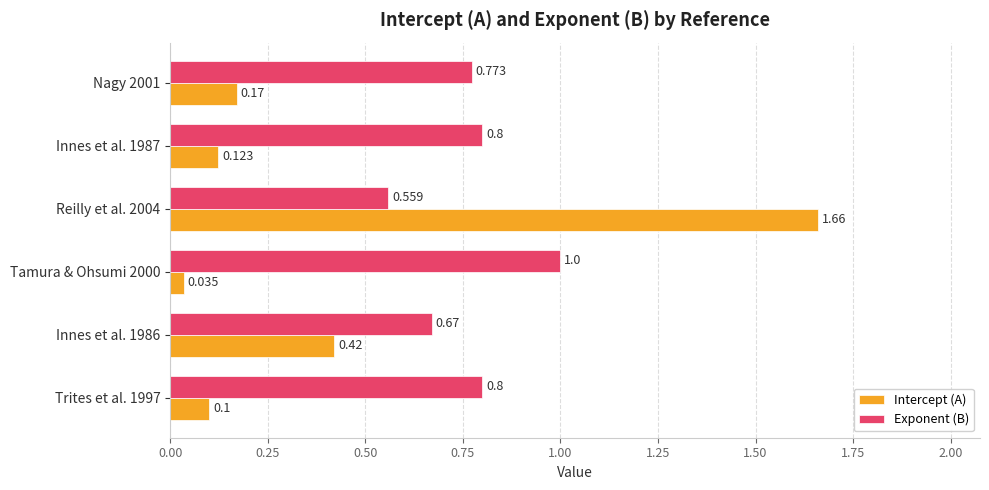

Rank the series by their average value, from highest to lowest.

Exponent (B), Intercept (A)